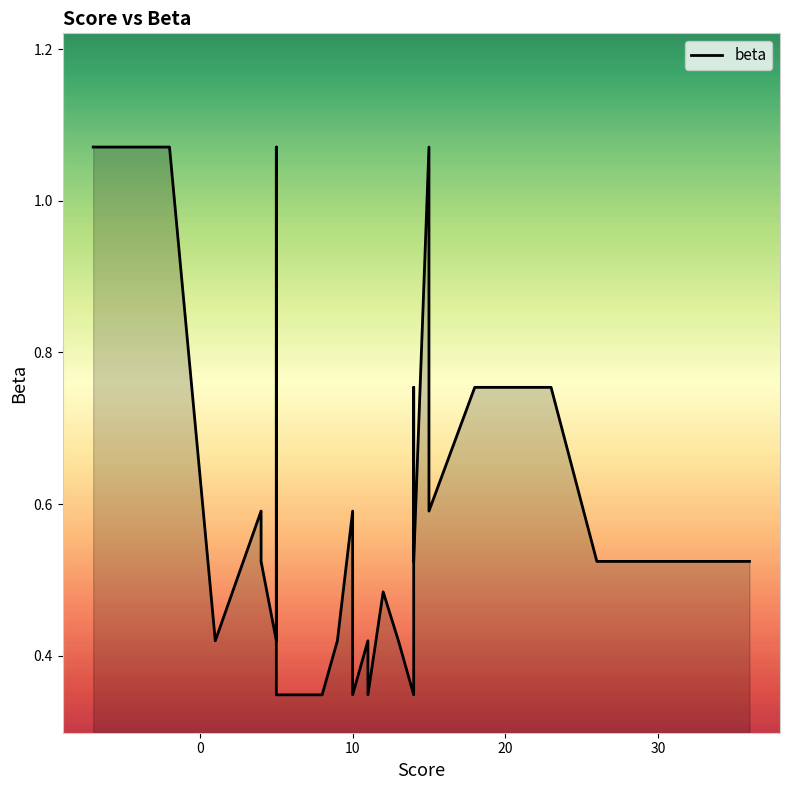

What is the smallest value displayed?

0.3